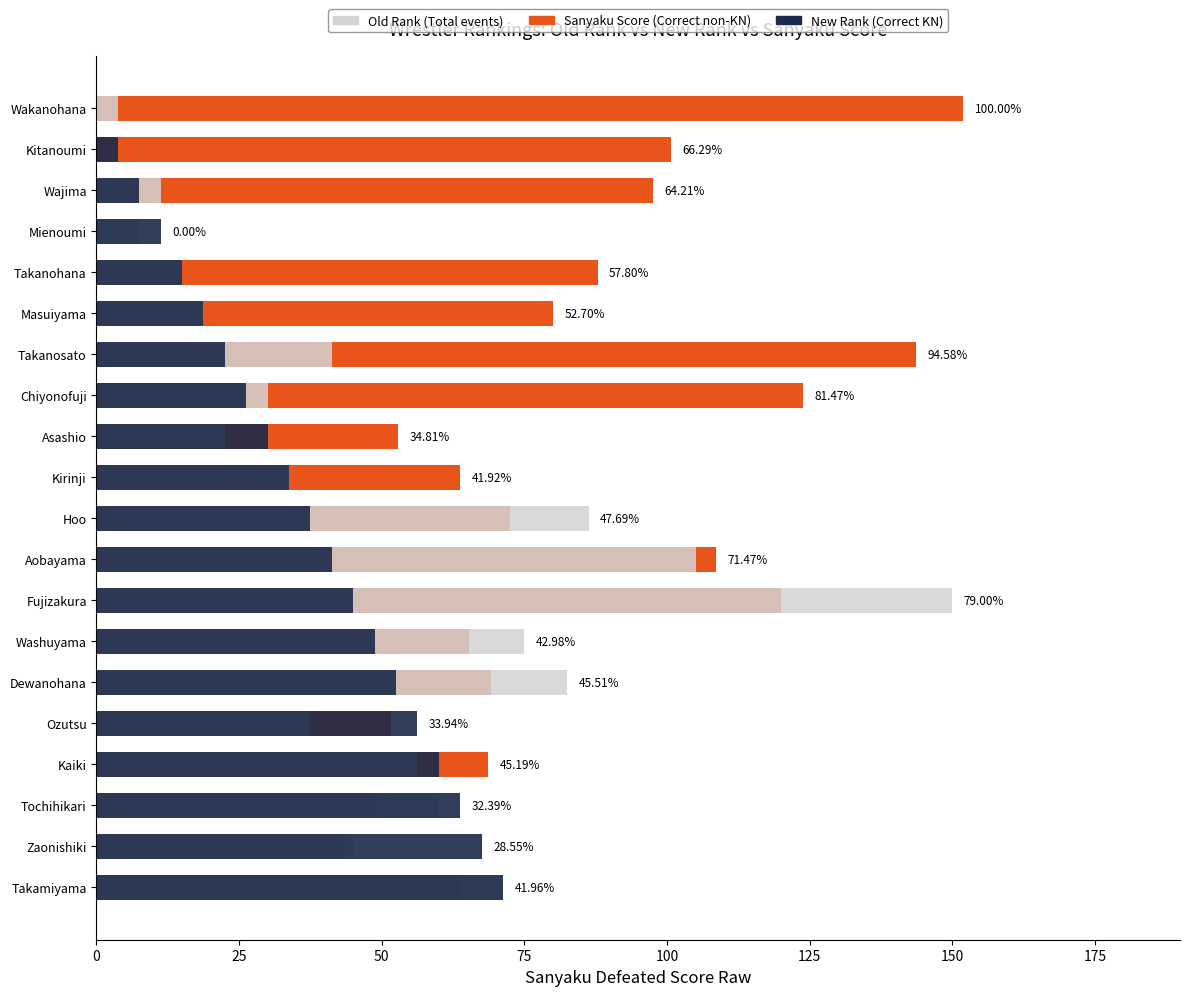

How many bars are there in total?

60